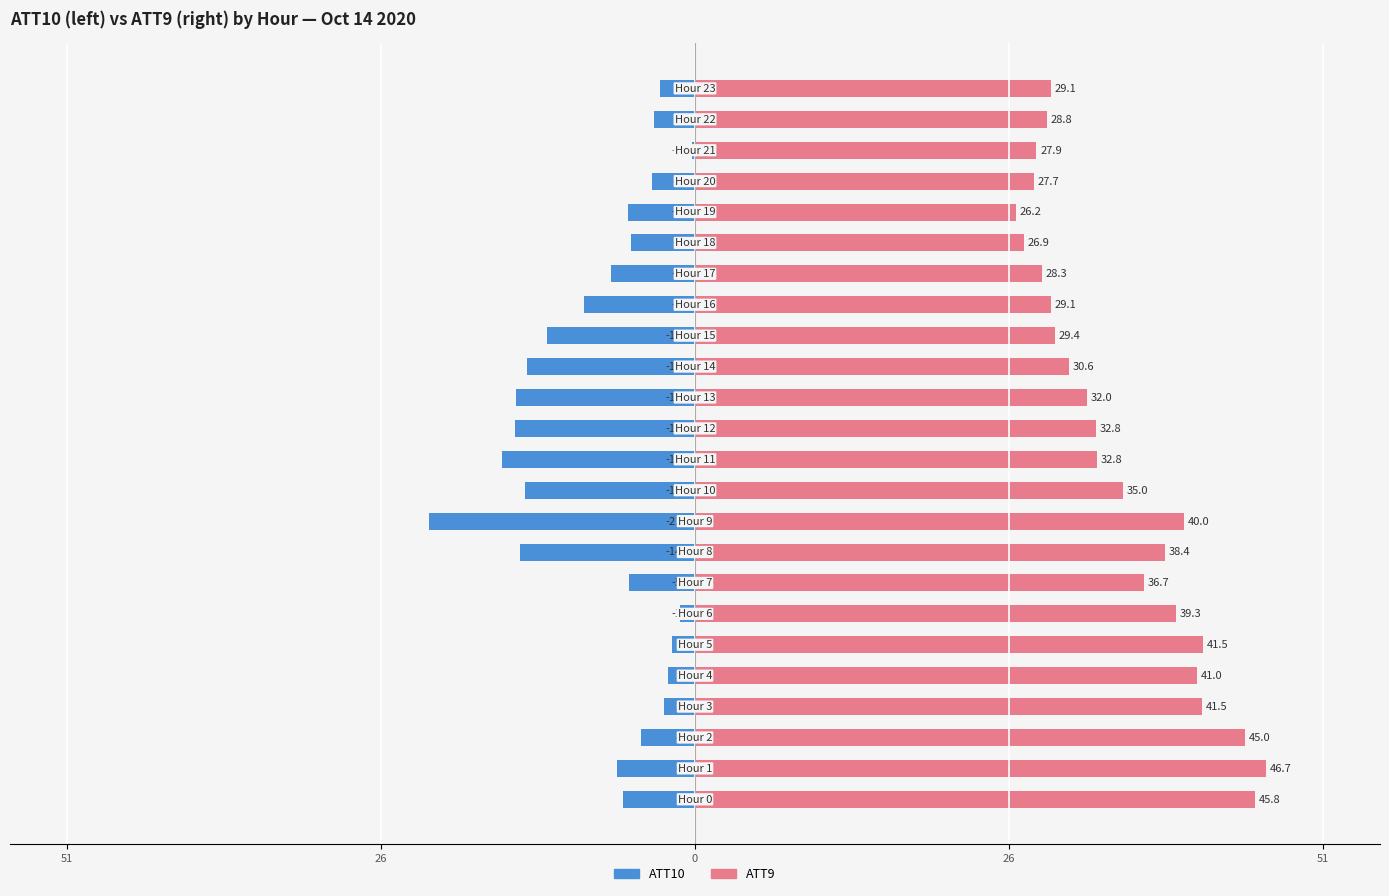

How many groups of bars are there?

24